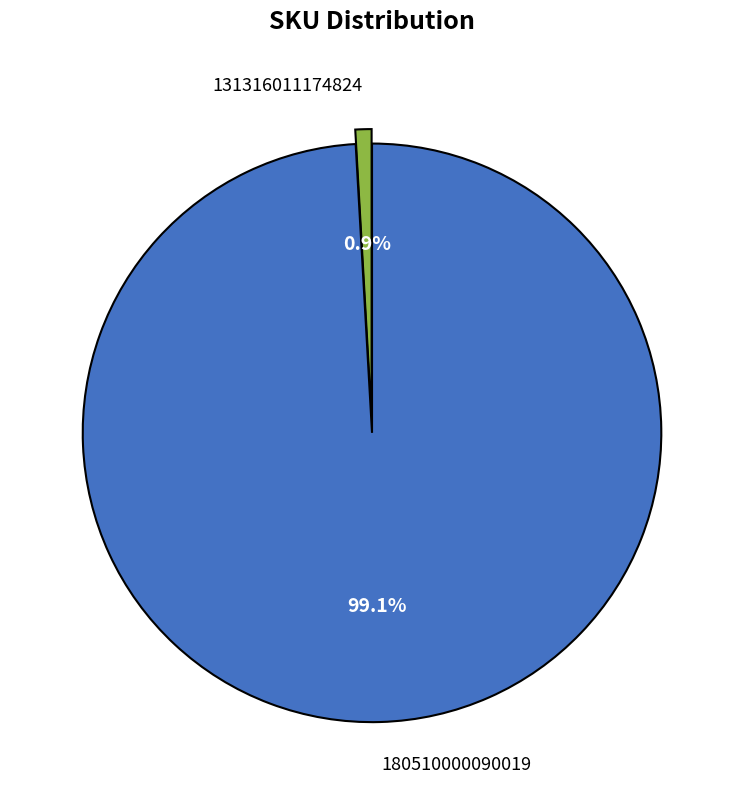

To the nearest percent, what is the combined percentage of 131316011174824 and 180510000090019?

100%